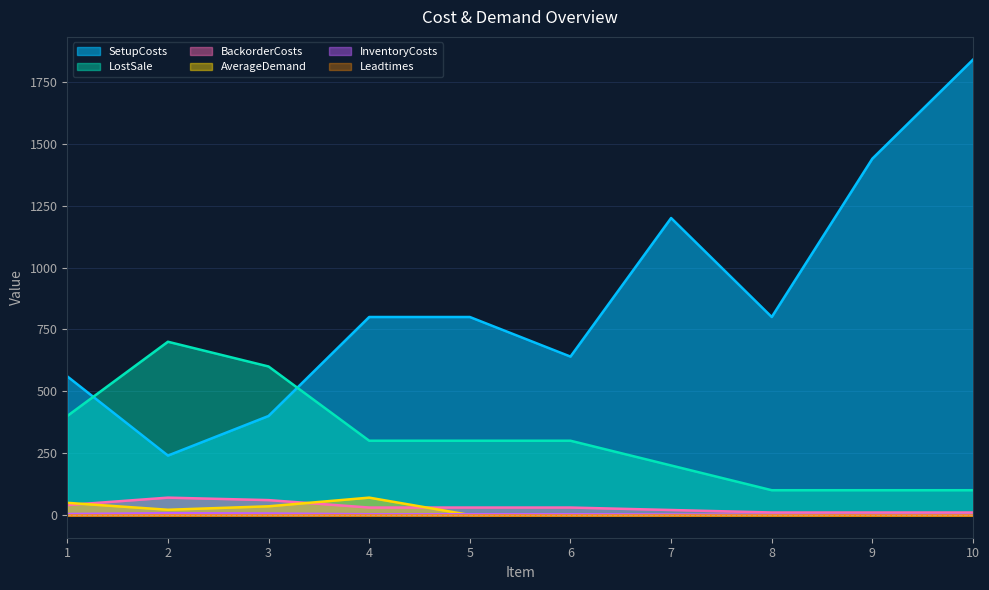

What is the greatest value displayed?

1840